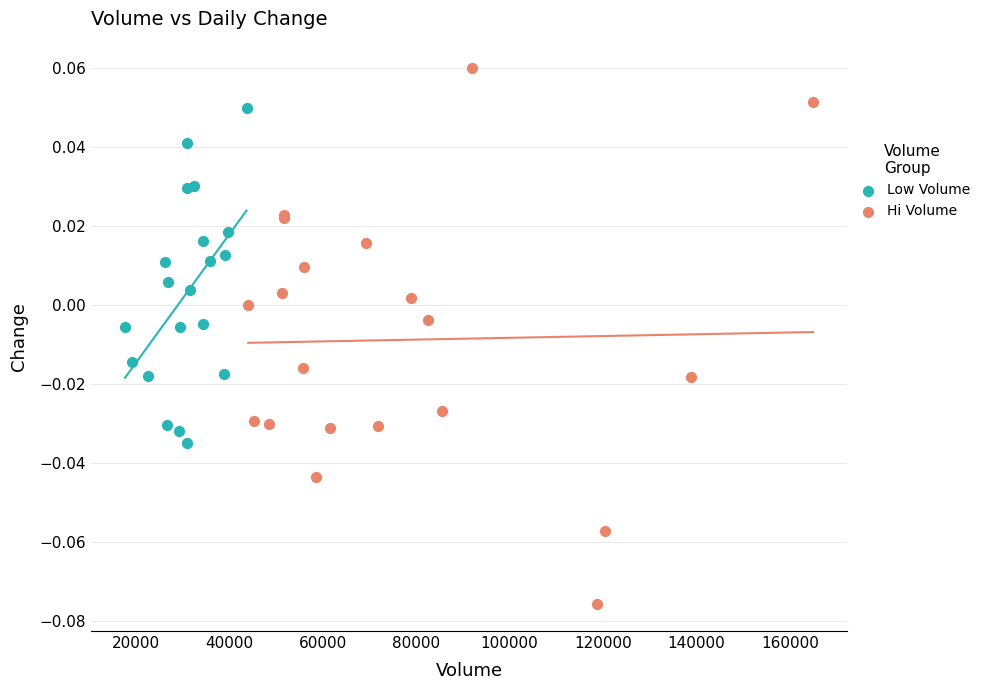

Which series has the largest Y range (max minus min)?

Hi Volume